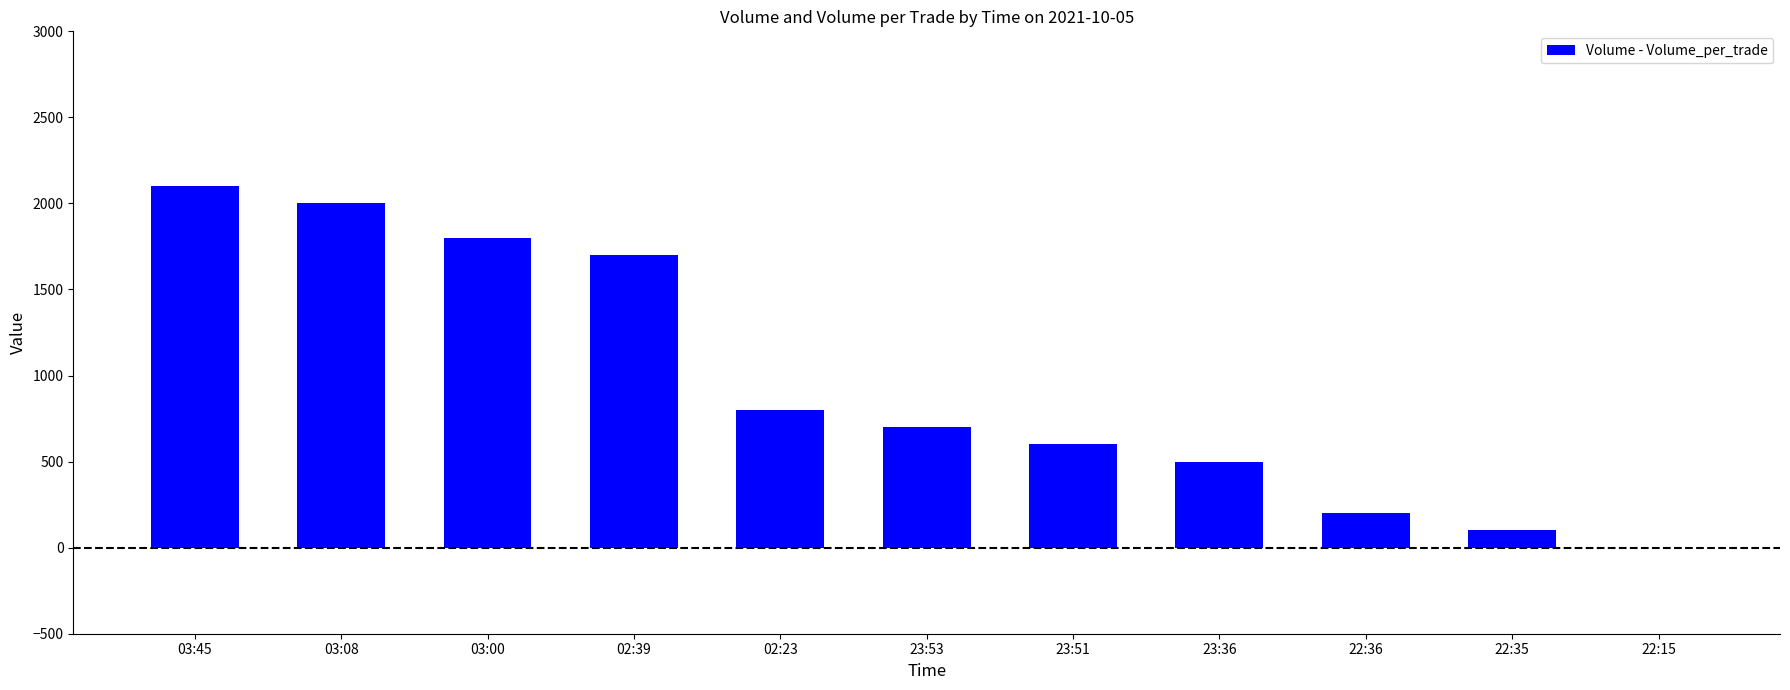

What is the greatest value displayed?

2100